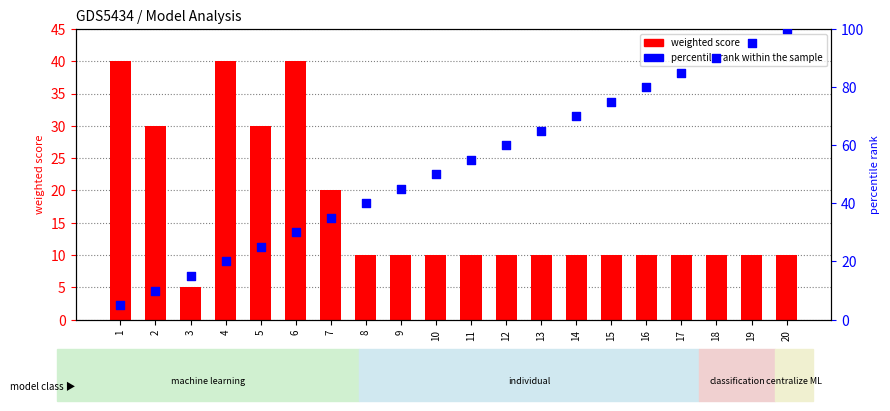

What are all the series names shown in the legend?

weighted score, percentile rank within the sample